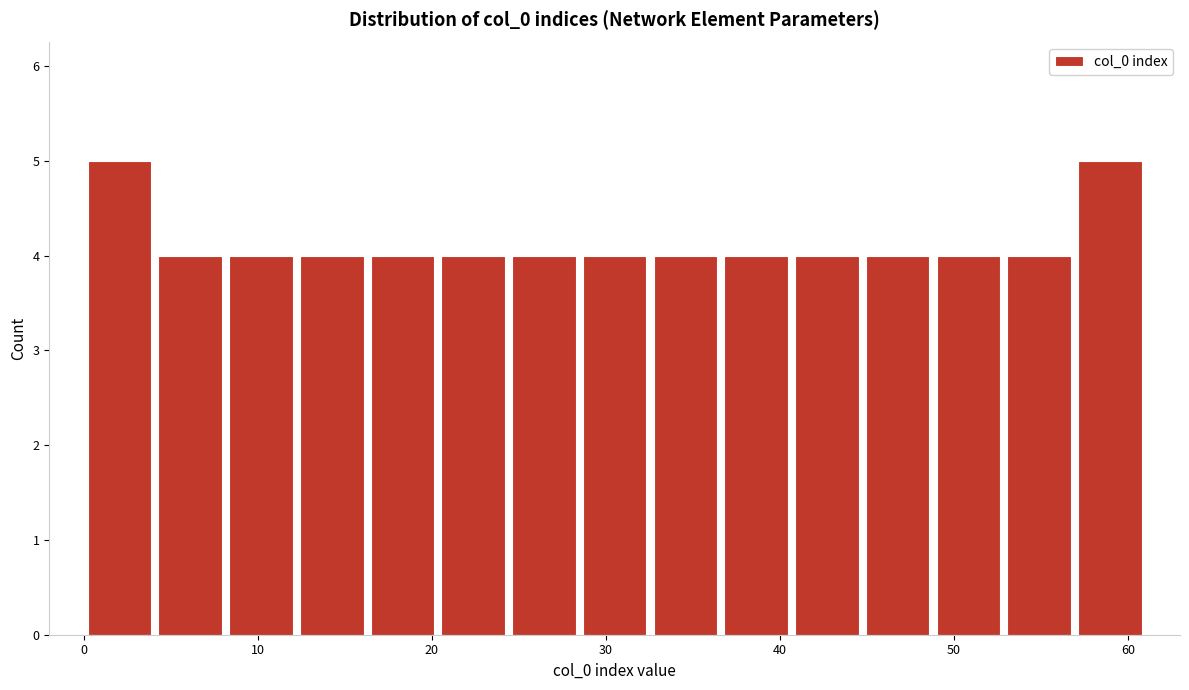

Reading left to right, list every bar in this chart as the range it spans on the x-axis followed by its height. Neither the bar edges nor the heights are printed on the chart, so give them approximately, as read against the axes.

0 to 4: 5
4 to 8: 4
8 to 12: 4
12 to 16: 4
16 to 20: 4
20 to 24: 4
24 to 28: 4
28 to 33: 4
33 to 37: 4
37 to 41: 4
41 to 45: 4
45 to 49: 4
49 to 53: 4
53 to 57: 4
57 to 61: 5